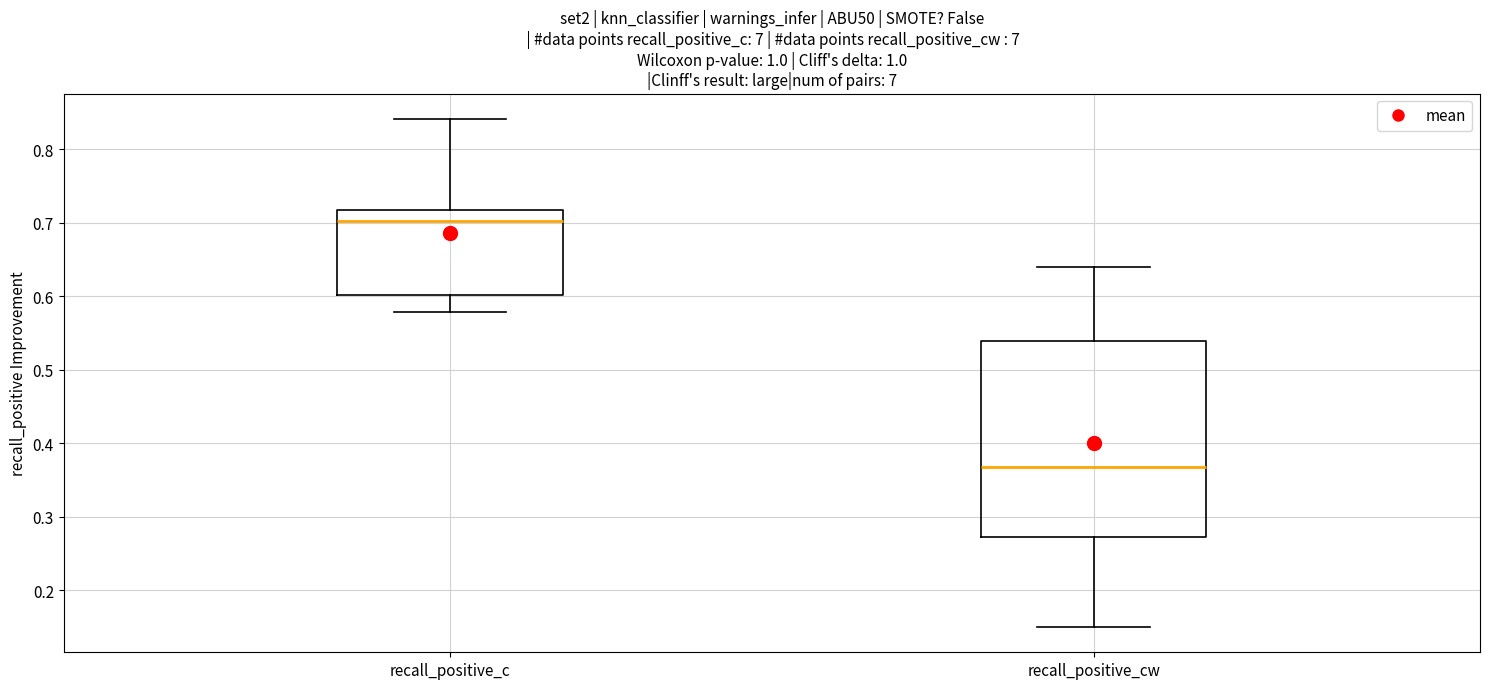

Reading left to right, read every box against the y-axis: the position of its median line, the range the box covers, and the ends of its whiskers. The values are not printed on the chart, so give them approximately, as read against the axis.

recall_positive_c: median 0.70, box 0.60 to 0.72, whiskers 0.58 to 0.84
recall_positive_cw: median 0.37, box 0.27 to 0.54, whiskers 0.15 to 0.64